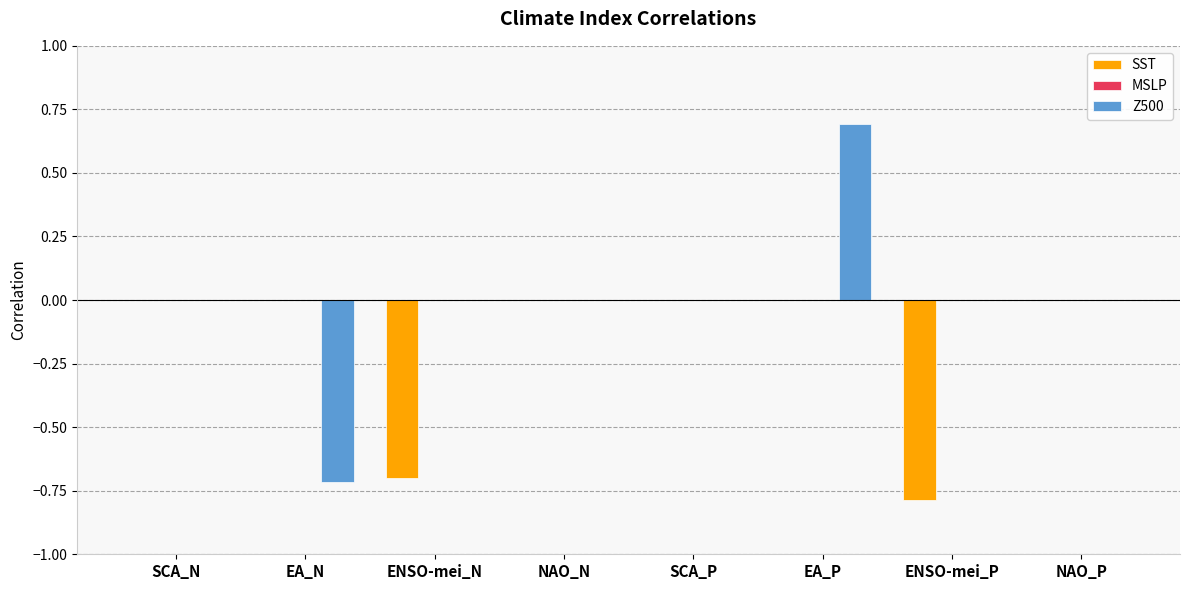

Reading right to left, list all the values displayed in this chart.

SST: NAO_P=0.0	ENSO-mei_P=-0.8	EA_P=0.0	SCA_P=0.0	NAO_N=0.0	ENSO-mei_N=-0.7	EA_N=0.0	SCA_N=0.0
Z500: NAO_P=0.0	ENSO-mei_P=0.0	EA_P=0.7	SCA_P=0.0	NAO_N=0.0	ENSO-mei_N=0.0	EA_N=-0.7	SCA_N=0.0